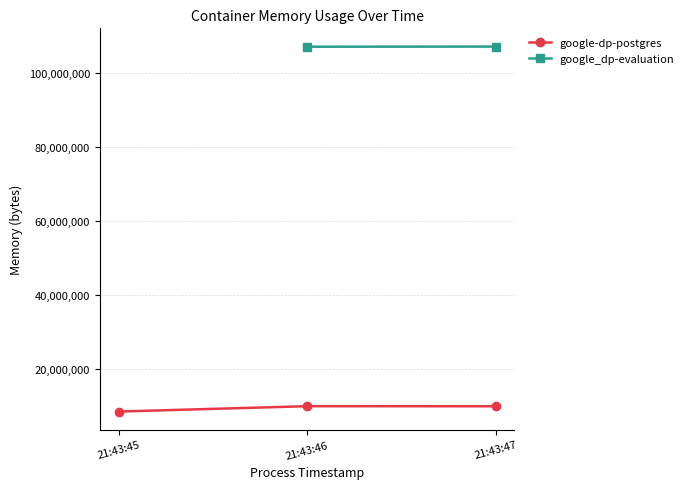

Is it true that the value at 21:43:46 is 4293395?

False